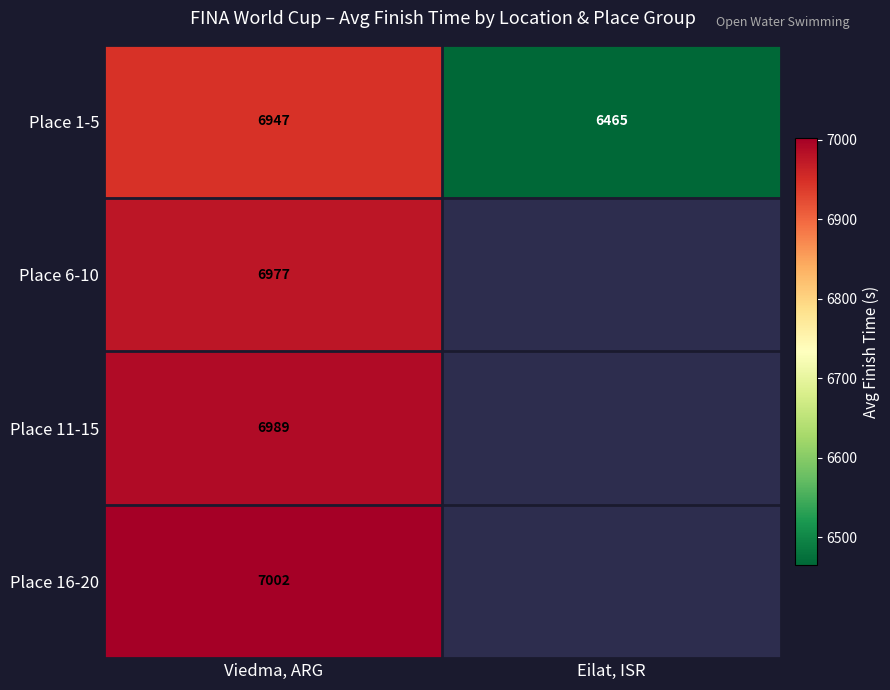

At which label does Place 1-5 reach its minimum?

Eilat, ISR